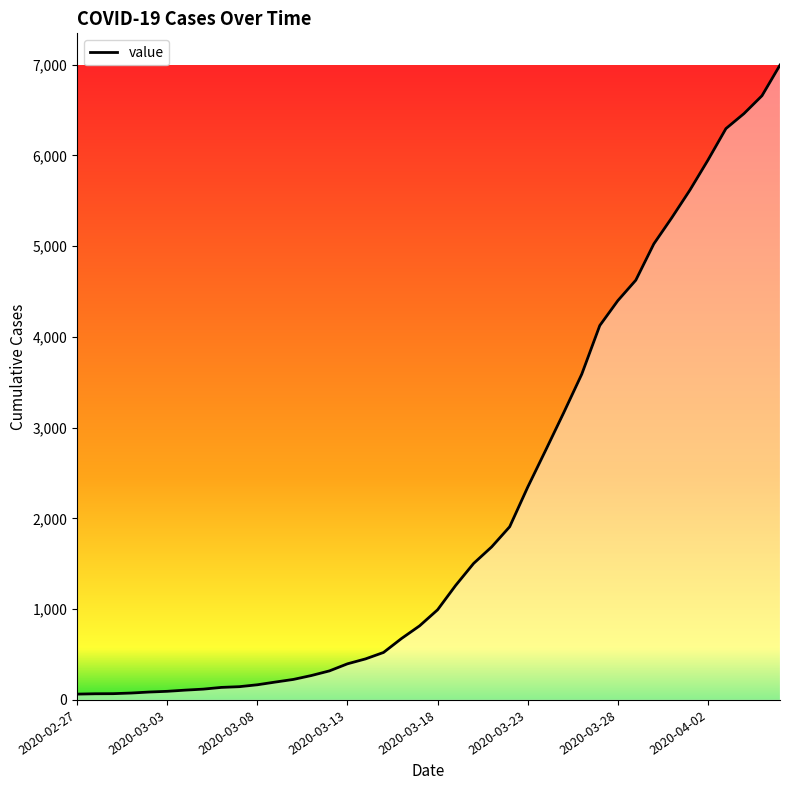

How many lines are shown in the chart?

1